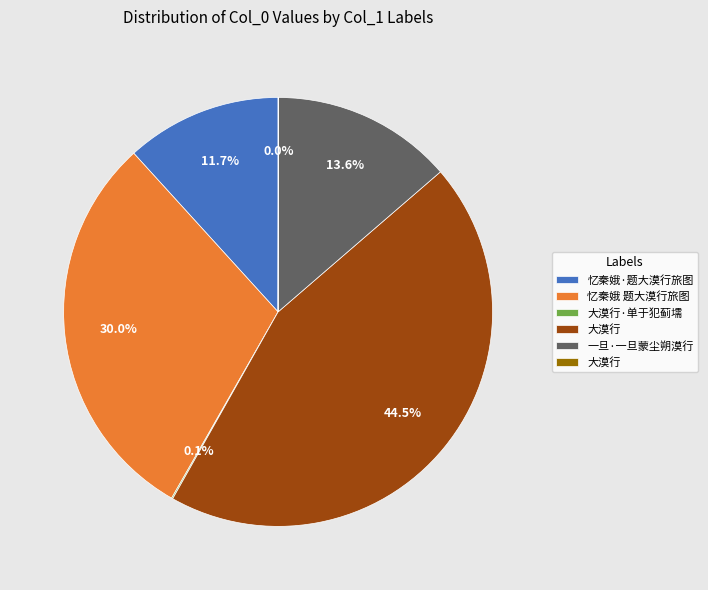

Does any single category account for the majority?

No